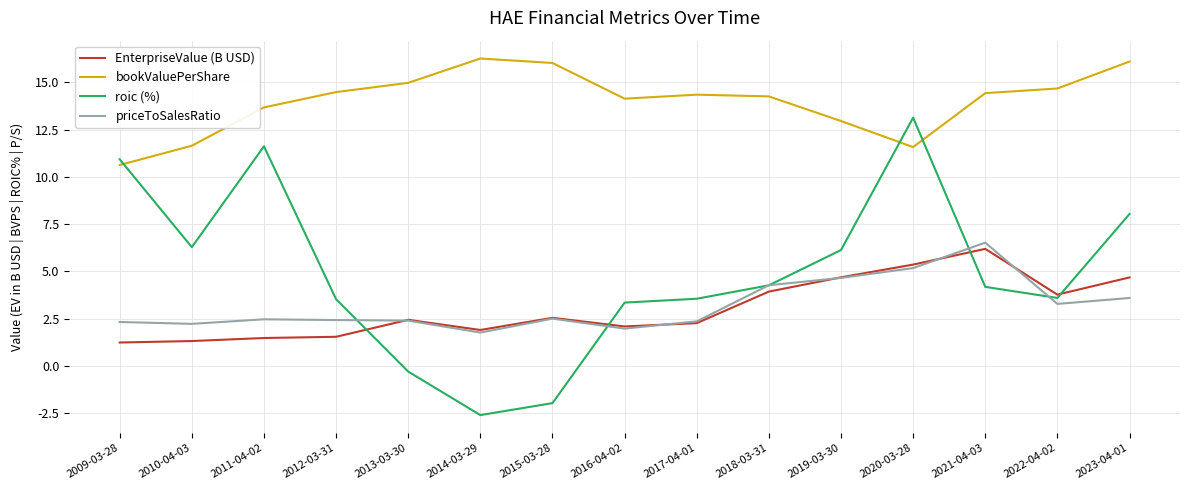

The value of roic (%) at 2012-03-31 is 2.0. True or false?

False